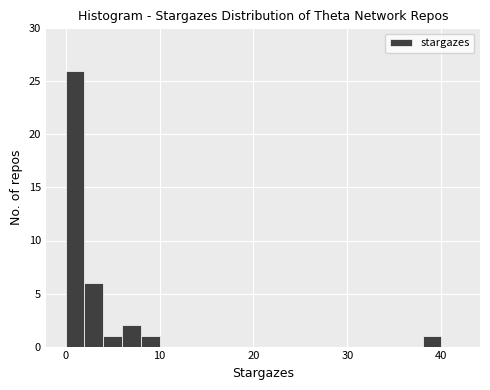

Around what value on the x-axis is the tallest bar? Give the approximate position of its centre, as read against the axis.

1